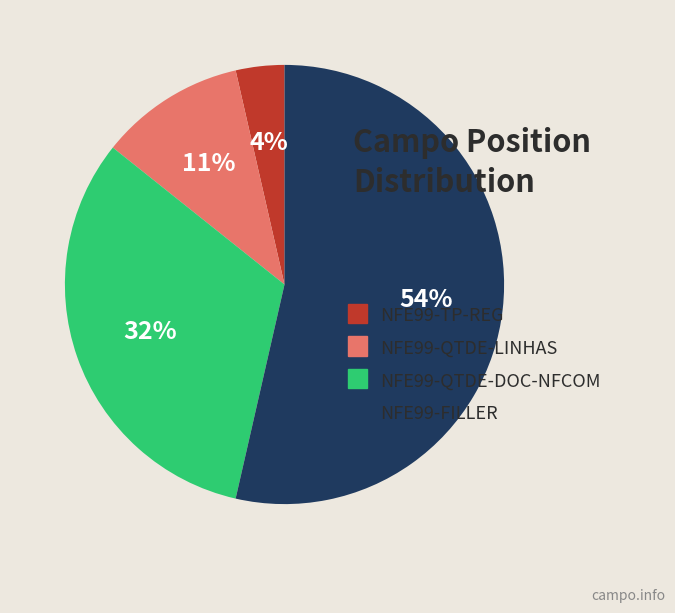

Which has a higher value, NFE99-QTDE-LINHAS or NFE99-FILLER?

NFE99-FILLER